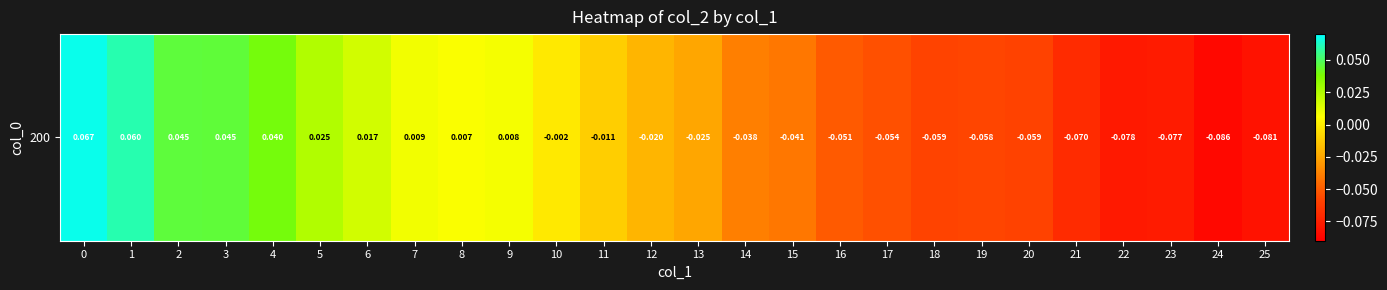

How many negative values are there?

16